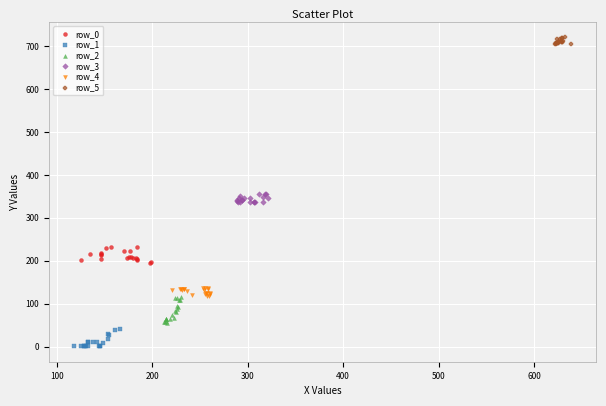

Which series reaches the minimum Y coordinate?

row_1